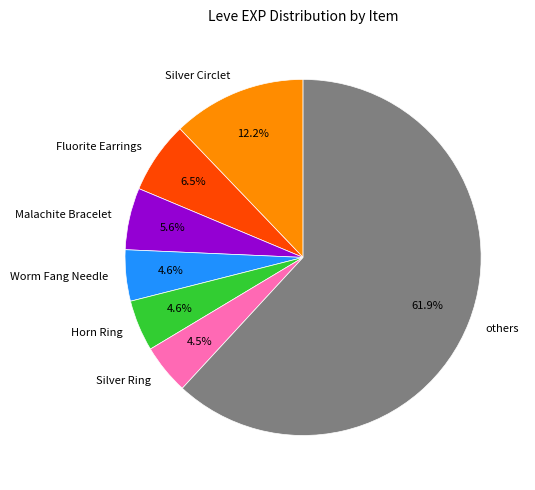

The Malachite Bracelet slice represents 1% of the pie. True or false?

False